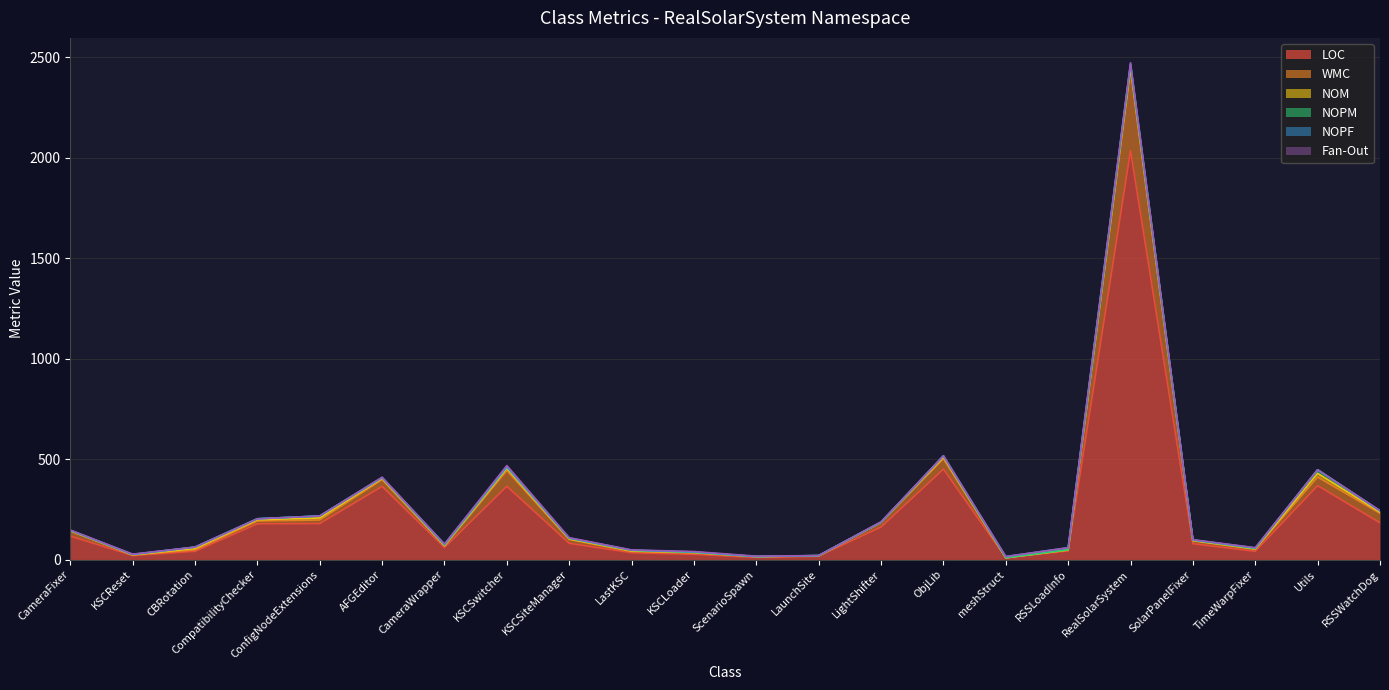

Reading left to right, extract all data points from this chart.

LOC: CameraFixer=117	KSCReset=20	CBRotation=41	CompatibilityChecker=178	ConfigNodeExtensions=179	AFGEditor=364	CameraWrapper=60	KSCSwitcher=365	KSCSiteManager=81	LastKSC=34	KSCLoader=26	ScenarioSpawn=11	LaunchSite=17	LightShifter=162	ObjLib=450	meshStruct=9	RSSLoadInfo=43	RealSolarSystem=2035	SolarPanelFixer=79	TimeWarpFixer=41	Utils=368	RSSWatchDog=183
WMC: CameraFixer=25	KSCReset=3	CBRotation=7	CompatibilityChecker=14	ConfigNodeExtensions=18	AFGEditor=34	CameraWrapper=8	KSCSwitcher=78	KSCSiteManager=19	LastKSC=6	KSCLoader=7	ScenarioSpawn=3	LaunchSite=1	LightShifter=23	ObjLib=52	meshStruct=0	RSSLoadInfo=4	RealSolarSystem=402	SolarPanelFixer=14	TimeWarpFixer=10	Utils=43	RSSWatchDog=47
NOM: CameraFixer=2	KSCReset=1	CBRotation=7	CompatibilityChecker=6	ConfigNodeExtensions=10	AFGEditor=6	CameraWrapper=2	KSCSwitcher=11	KSCSiteManager=3	LastKSC=3	KSCLoader=2	ScenarioSpawn=1	LaunchSite=1	LightShifter=1	ObjLib=8	meshStruct=0	RSSLoadInfo=1	RealSolarSystem=16	SolarPanelFixer=2	TimeWarpFixer=2	Utils=18	RSSWatchDog=6
NOPM: CameraFixer=1	KSCReset=1	CBRotation=7	CompatibilityChecker=5	ConfigNodeExtensions=10	AFGEditor=4	CameraWrapper=2	KSCSwitcher=6	KSCSiteManager=3	LastKSC=3	KSCLoader=1	ScenarioSpawn=0	LaunchSite=1	LightShifter=0	ObjLib=6	meshStruct=0	RSSLoadInfo=1	RealSolarSystem=9	SolarPanelFixer=2	TimeWarpFixer=2	Utils=18	RSSWatchDog=6
NOPF: CameraFixer=1	KSCReset=1	CBRotation=0	CompatibilityChecker=0	ConfigNodeExtensions=0	AFGEditor=0	CameraWrapper=5	KSCSwitcher=2	KSCSiteManager=1	LastKSC=1	KSCLoader=2	ScenarioSpawn=0	LaunchSite=0	LightShifter=0	ObjLib=0	meshStruct=6	RSSLoadInfo=10	RealSolarSystem=6	SolarPanelFixer=1	TimeWarpFixer=3	Utils=0	RSSWatchDog=0
Fan-Out: CameraFixer=1	KSCReset=1	CBRotation=0	CompatibilityChecker=0	ConfigNodeExtensions=0	AFGEditor=2	CameraWrapper=0	KSCSwitcher=6	KSCSiteManager=2	LastKSC=1	KSCLoader=2	ScenarioSpawn=2	LaunchSite=0	LightShifter=2	ObjLib=1	meshStruct=0	RSSLoadInfo=0	RealSolarSystem=5	SolarPanelFixer=1	TimeWarpFixer=1	Utils=0	RSSWatchDog=2